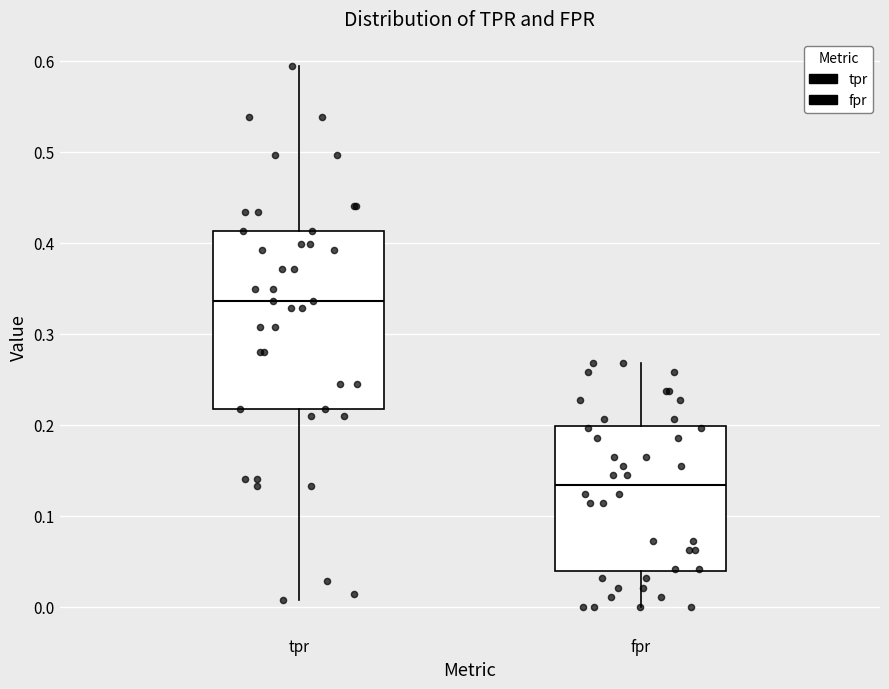

Reading left to right, transcribe this box plot: for each box, give where its median line is, the range the box spans, and where its two whiskers end, as read against the y-axis. The values are not printed on the chart, so give them approximately, as read against the axis.

tpr: median 0.34, box 0.22 to 0.41, whiskers 0.01 to 0.59
fpr: median 0.13, box 0.04 to 0.20, whiskers 0.00 to 0.27